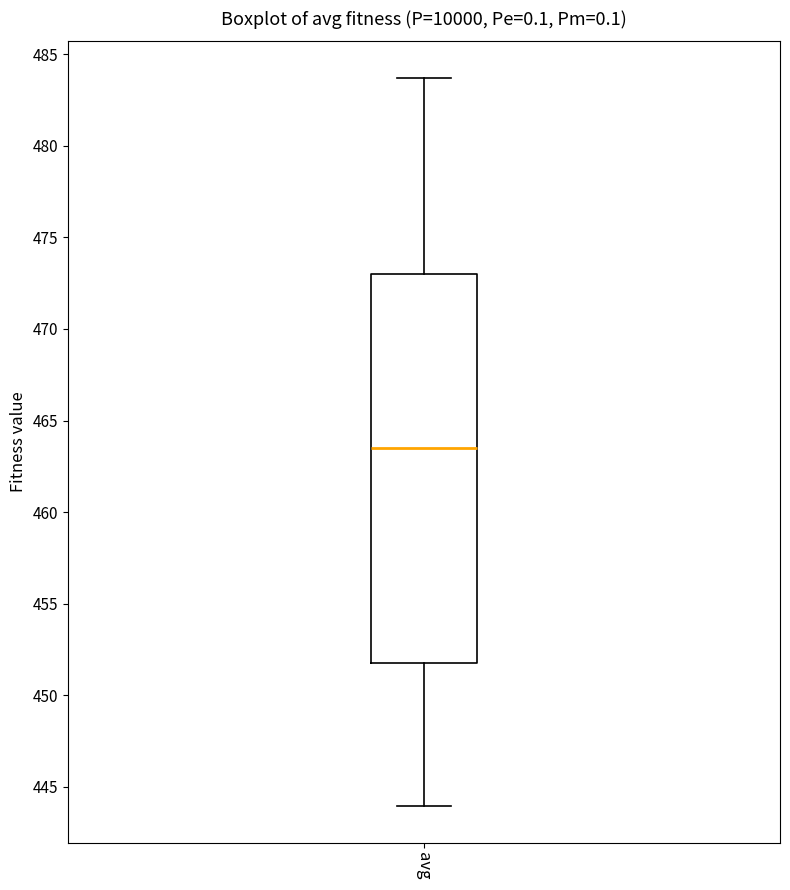

Transcribe this box plot: give where the median line is, the range the box spans, and where the two whiskers end, as read against the y-axis. The values are not printed on the chart, so give them approximately, as read against the axis.

median 463.5, box 452.0 to 473.0, whiskers 444.0 to 483.5